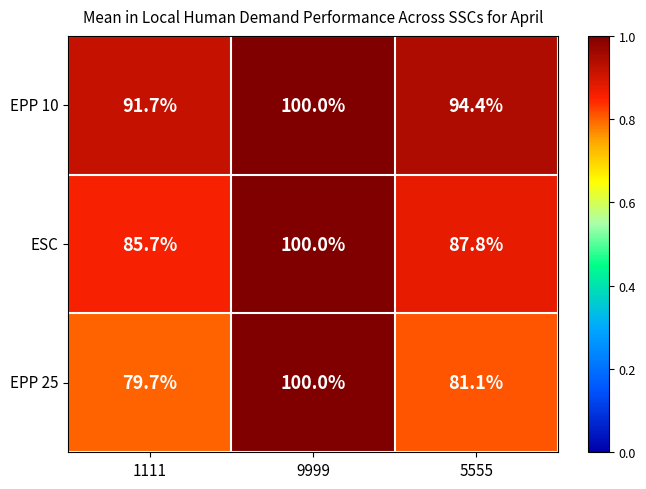

The value of ESC at 9999 is 100.0. True or false?

True